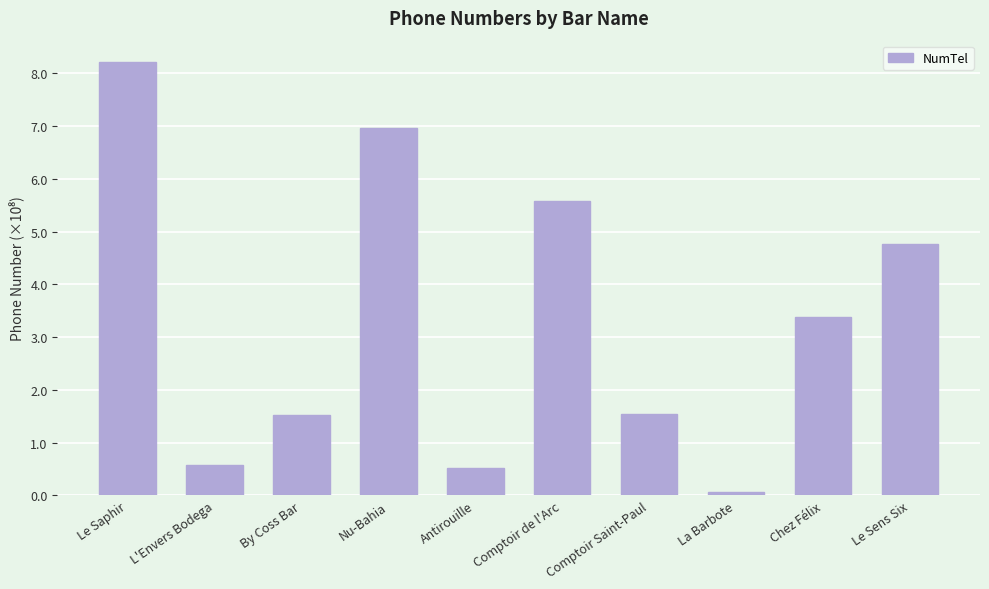

List the labels in order of value, smallest first.

La Barbote, Antirouille, L'Envers Bodega, By Coss Bar, Comptoir Saint-Paul, Chez Félix, Le Sens Six, Comptoir de l'Arc, Nu-Bahia, Le Saphir